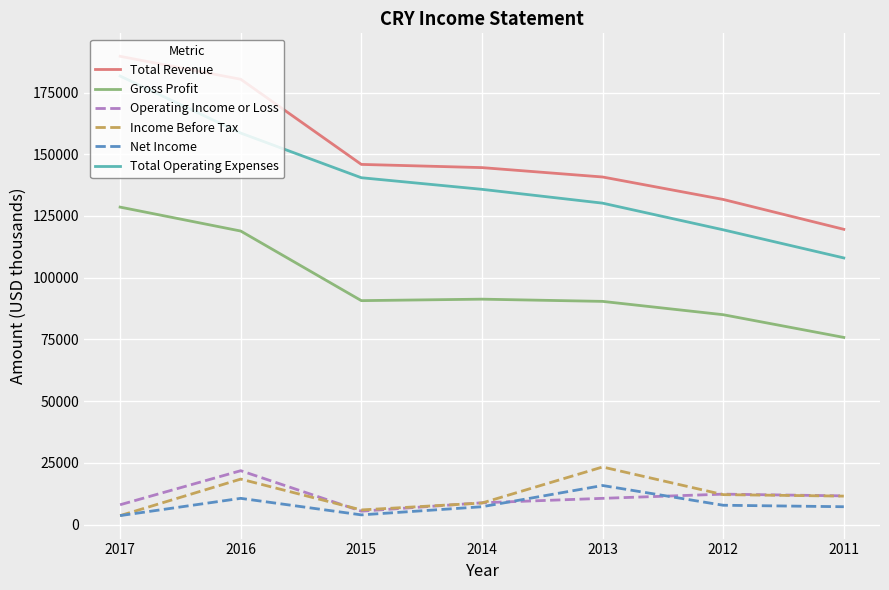

What is the maximum value shown in the chart?

189700